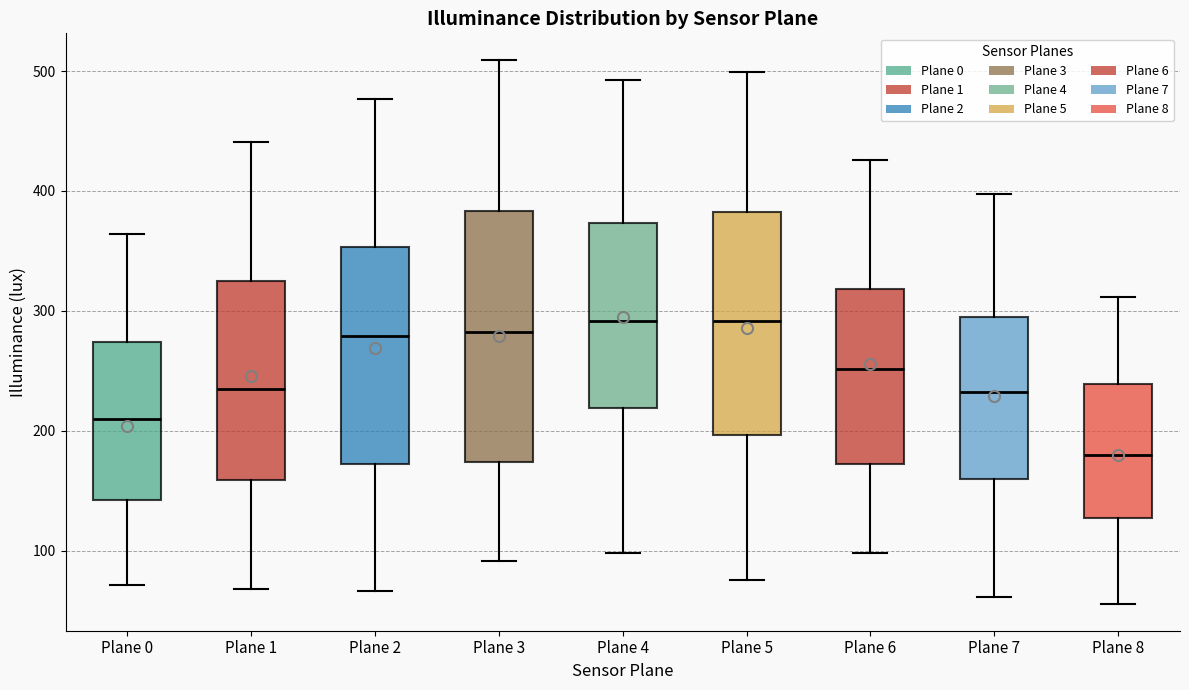

Reading left to right, transcribe this box plot: for each box, give where its median line is, the range the box spans, and where its two whiskers end, as read against the y-axis. The values are not printed on the chart, so give them approximately, as read against the axis.

Plane 0: median 210, box 140 to 270, whiskers 70 to 360
Plane 1: median 240, box 160 to 330, whiskers 70 to 440
Plane 2: median 280, box 170 to 350, whiskers 70 to 480
Plane 3: median 280, box 170 to 380, whiskers 90 to 510
Plane 4: median 290, box 220 to 370, whiskers 100 to 490
Plane 5: median 290, box 200 to 380, whiskers 80 to 500
Plane 6: median 250, box 170 to 320, whiskers 100 to 430
Plane 7: median 230, box 160 to 300, whiskers 60 to 400
Plane 8: median 180, box 130 to 240, whiskers 60 to 310